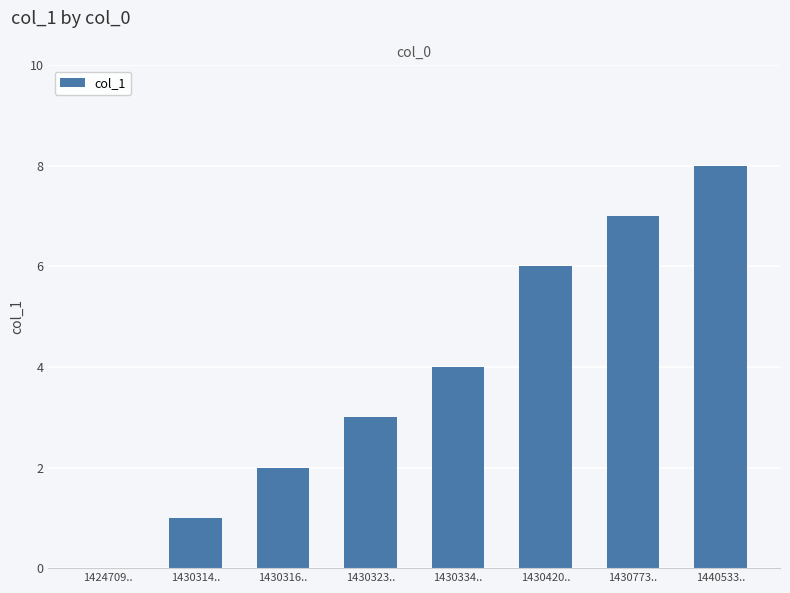

What is the sum of all values?

31